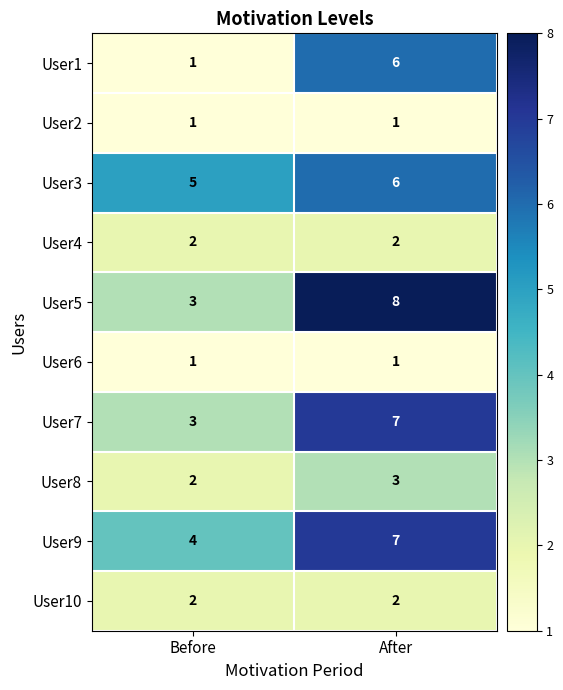

Is the value of User2 at After greater than the value of User1 at After?

No